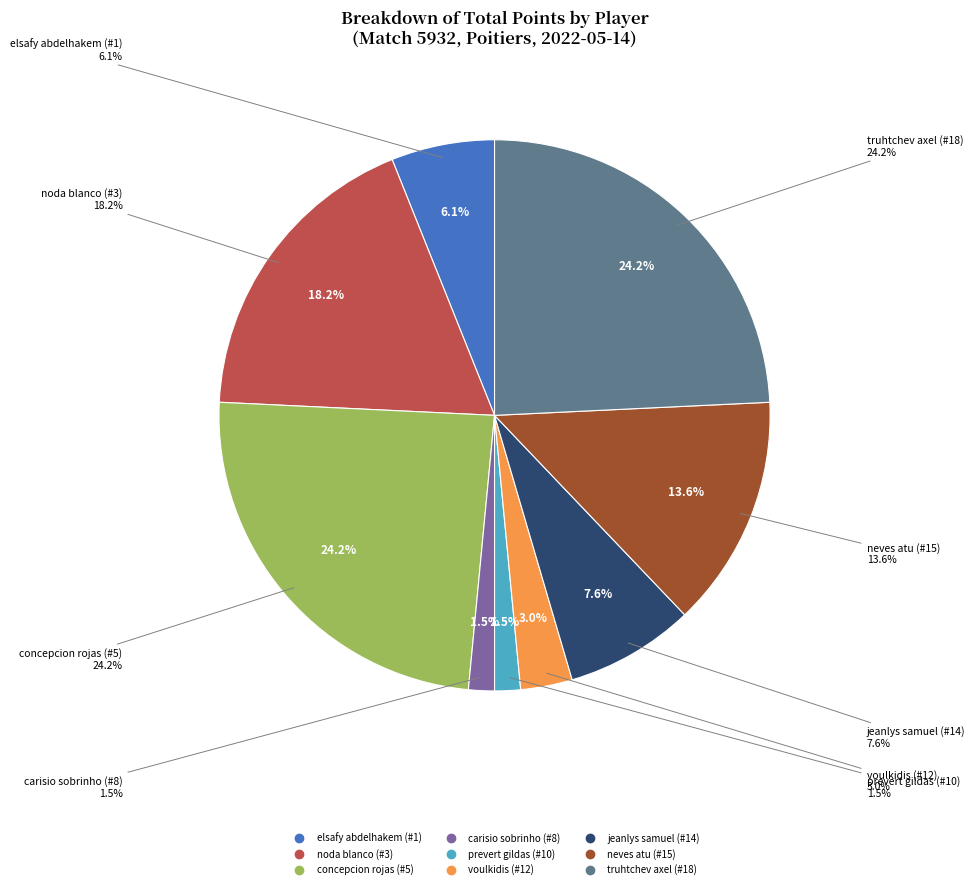

Is it true that carisio sobrinho (#8) is 1% of the pie?

False